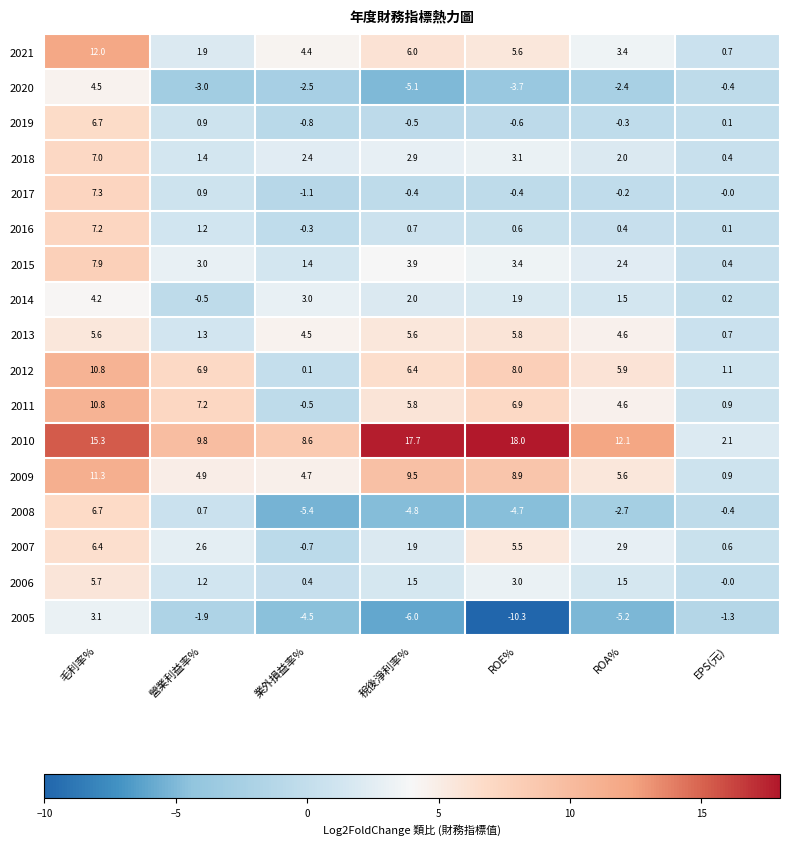

Which category has the lowest value in the 2007 series?

業外損益率%